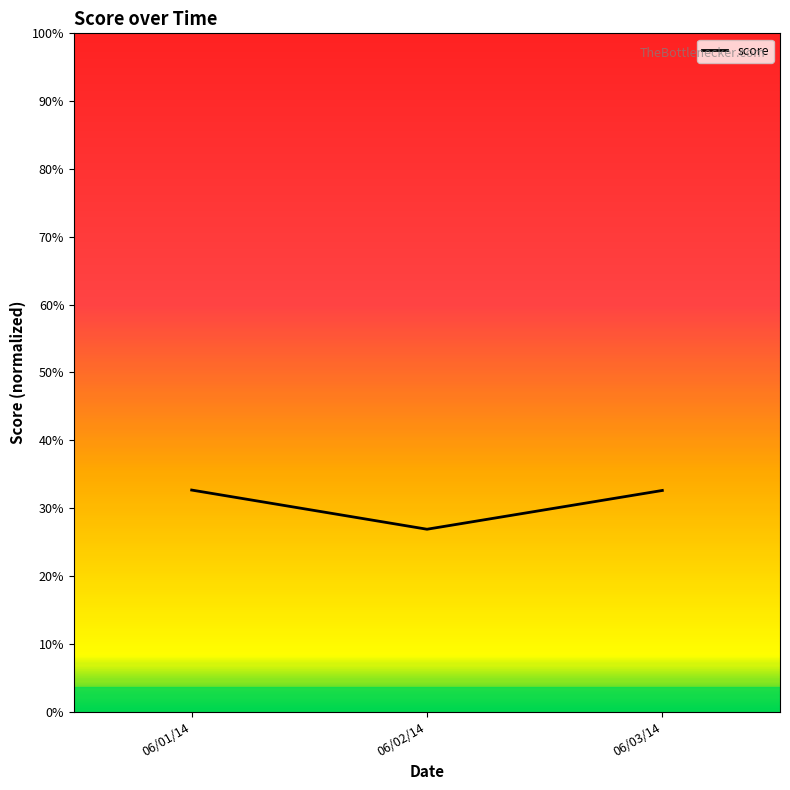

Does the chart display data point markers on the line(s)?

No